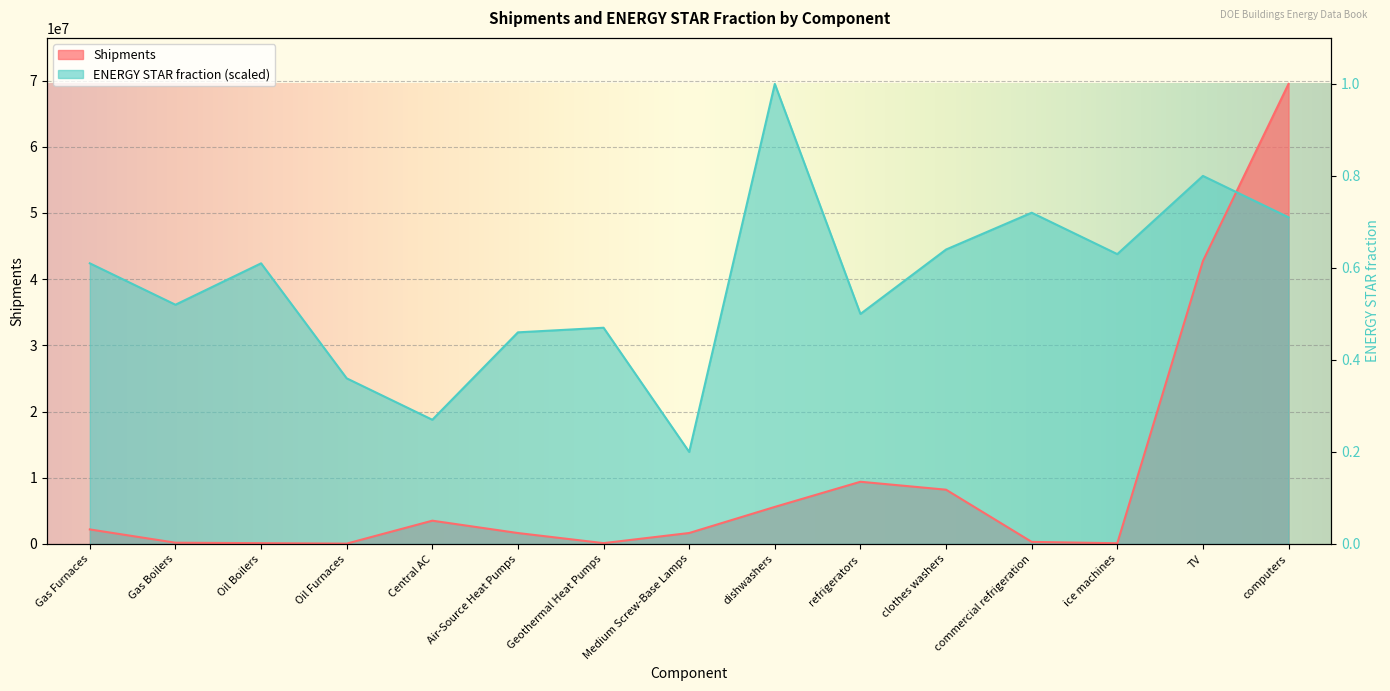

How many lines are shown in the chart?

2